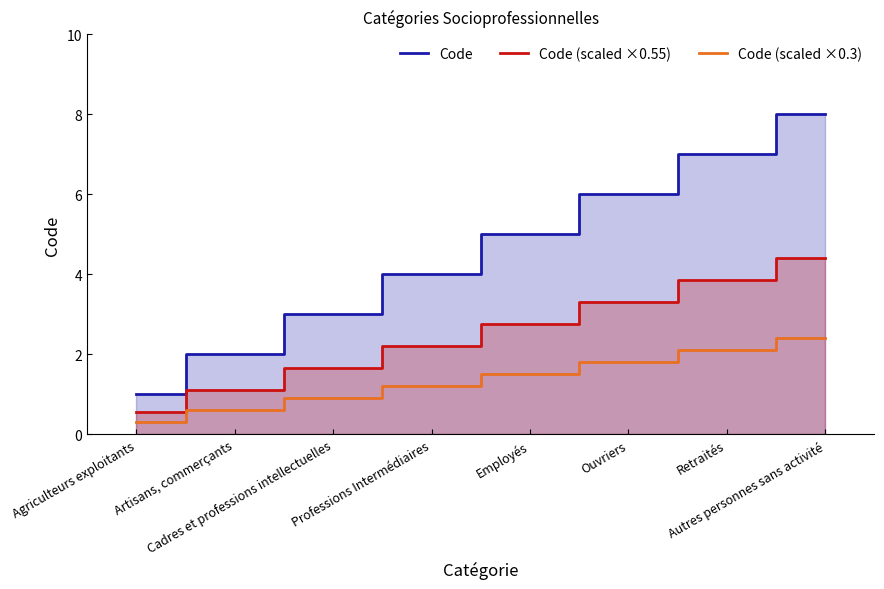

List the labels in order of Code (scaled ×0.55) value, smallest first.

Agriculteurs exploitants, Artisans, commerçants, Cadres et professions intellectuelles, Professions Intermédiaires, Employés, Ouvriers, Retraités, Autres personnes sans activité